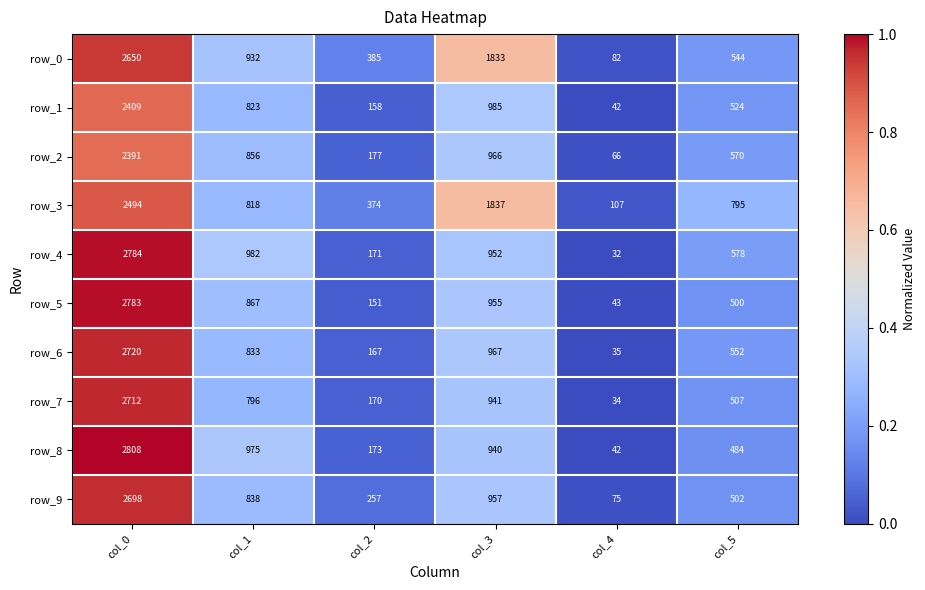

Rank the series by their maximum value, from highest to lowest.

row_8, row_4, row_5, row_6, row_7, row_9, row_0, row_3, row_1, row_2